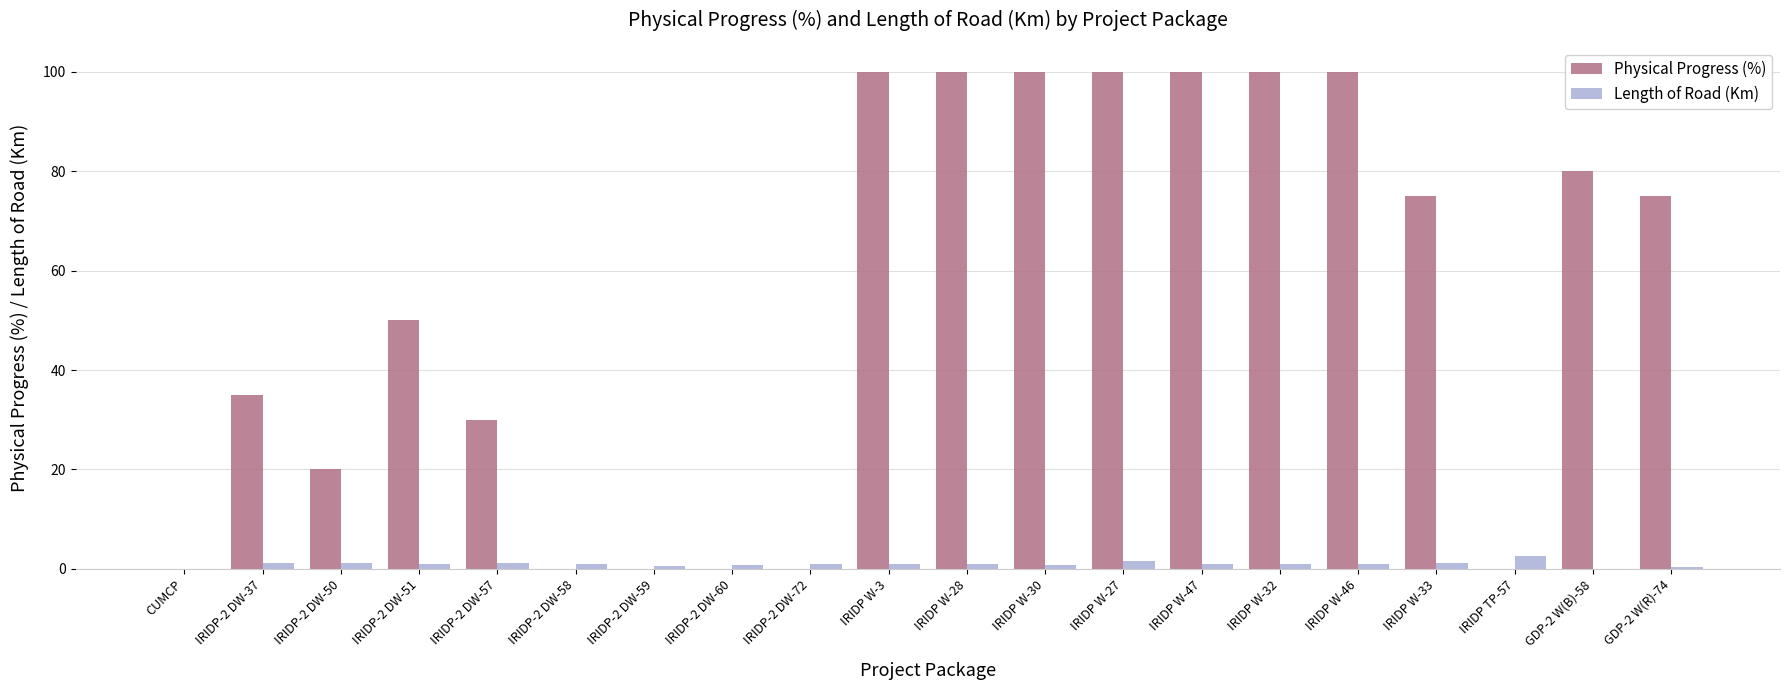

What is the sum of all Physical Progress (%) values?

1065.0